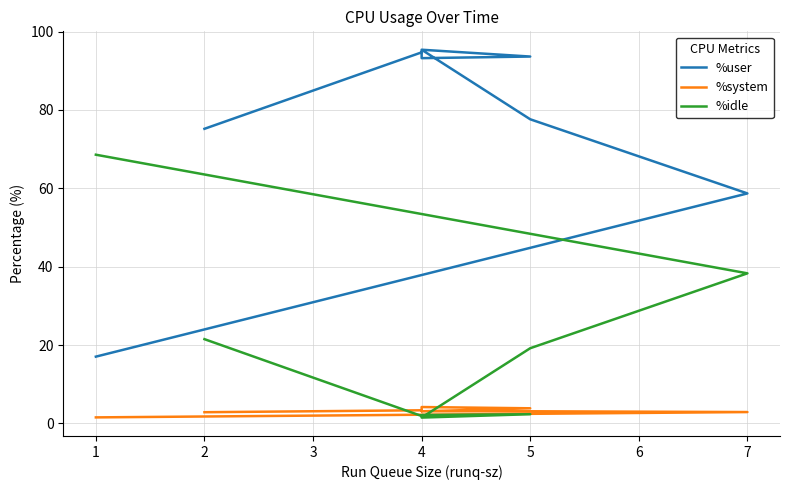

What is the value of the %system point at the 4th from the left?

3.1